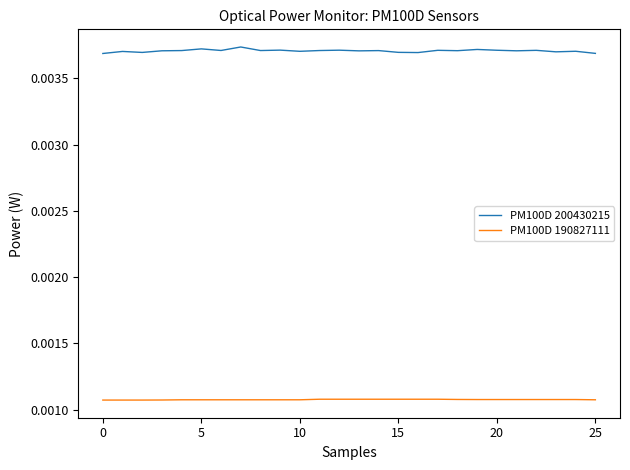

True or false: PM100D 200430215 and PM100D 190827111 intersect in this chart.

False